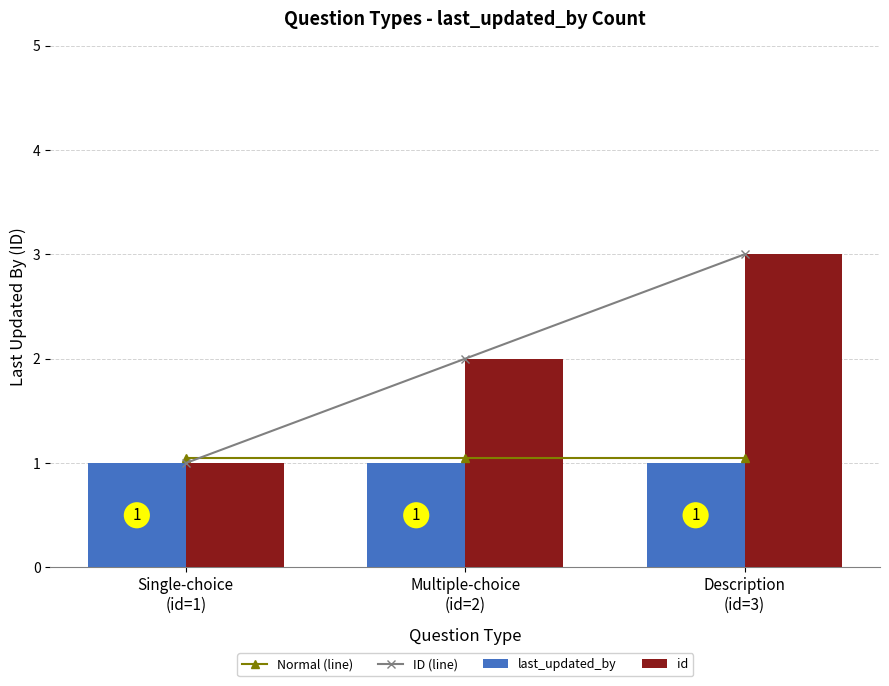

Reading left to right, transcribe all the data shown in this chart.

Normal (line): Single-choice
(id=1)=1.1	Multiple-choice
(id=2)=1.1	Description
(id=3)=1.1
ID (line): Single-choice
(id=1)=1.0	Multiple-choice
(id=2)=2.0	Description
(id=3)=3.0
last_updated_by: Single-choice
(id=1)=1.0	Multiple-choice
(id=2)=1.0	Description
(id=3)=1.0
id: Single-choice
(id=1)=1.0	Multiple-choice
(id=2)=2.0	Description
(id=3)=3.0